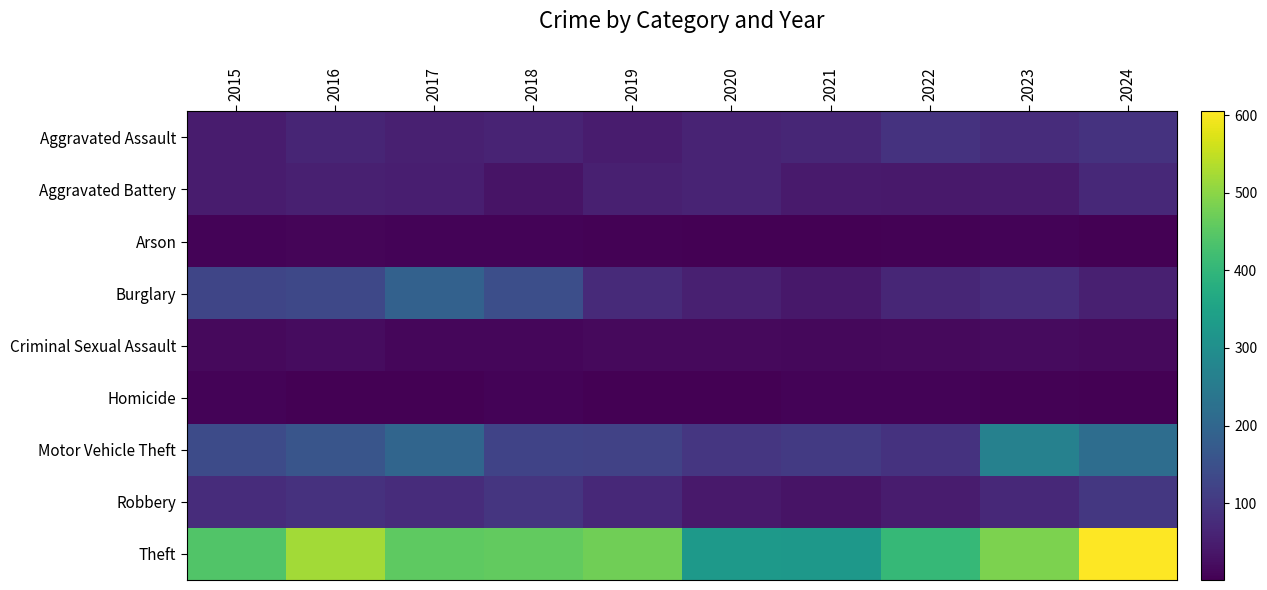

What is the spread (max minus min) of values at 2016?

519